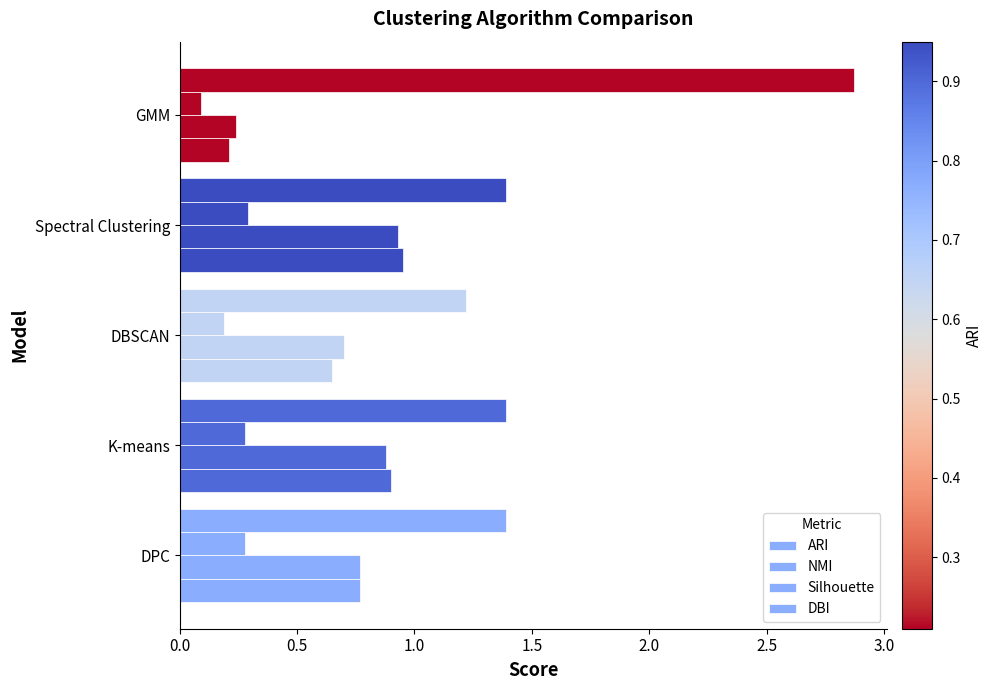

What is the difference between the maximum and minimum values in the DBI series?

1.7